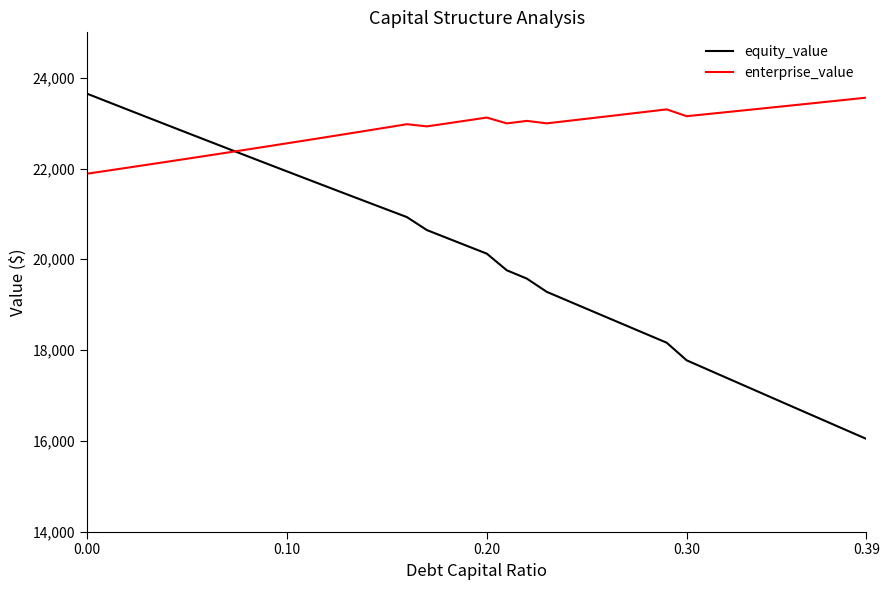

Which series has the largest total across all categories?

enterprise_value